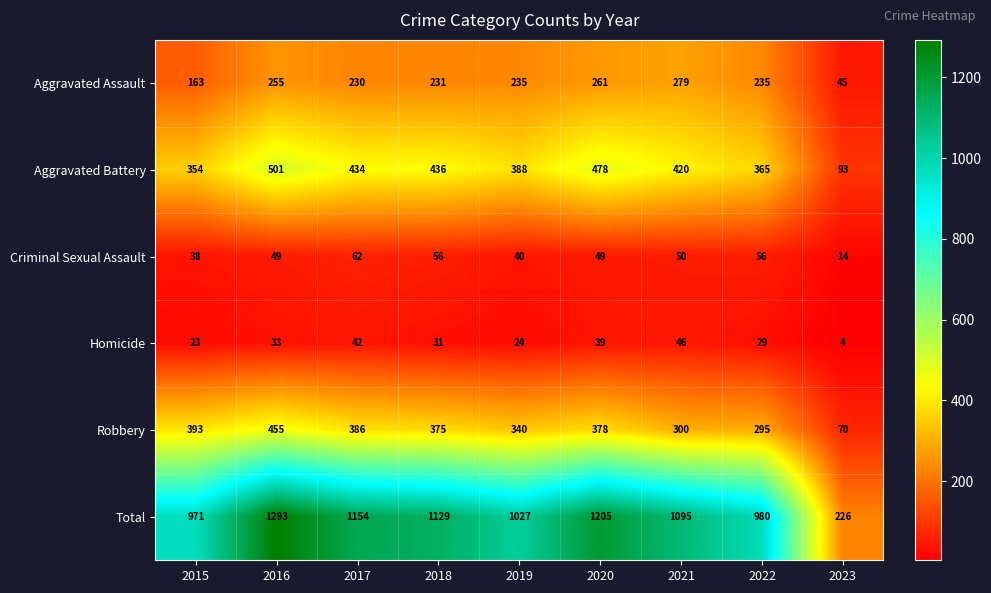

Where is Criminal Sexual Assault nearest to the value 38?

2015